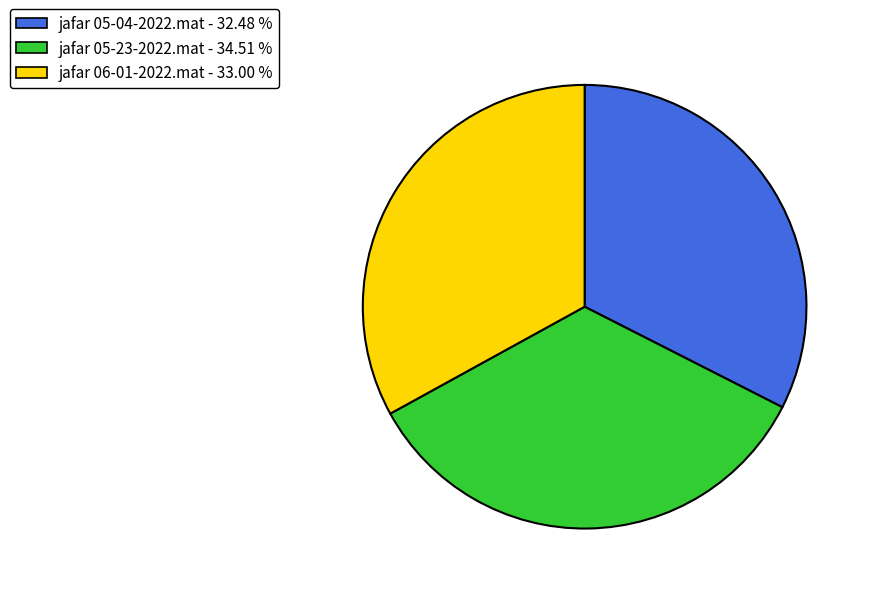

Is jafar 05-23-2022.mat the majority of the pie?

No